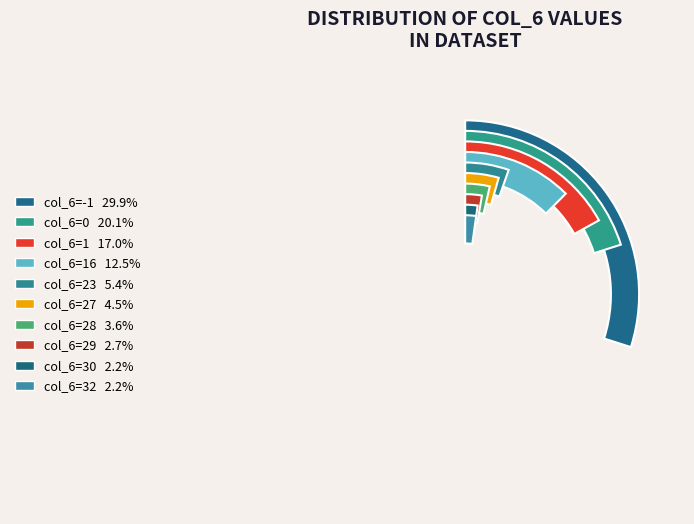

Combined, do -1 and 28 account for over 50%?

No